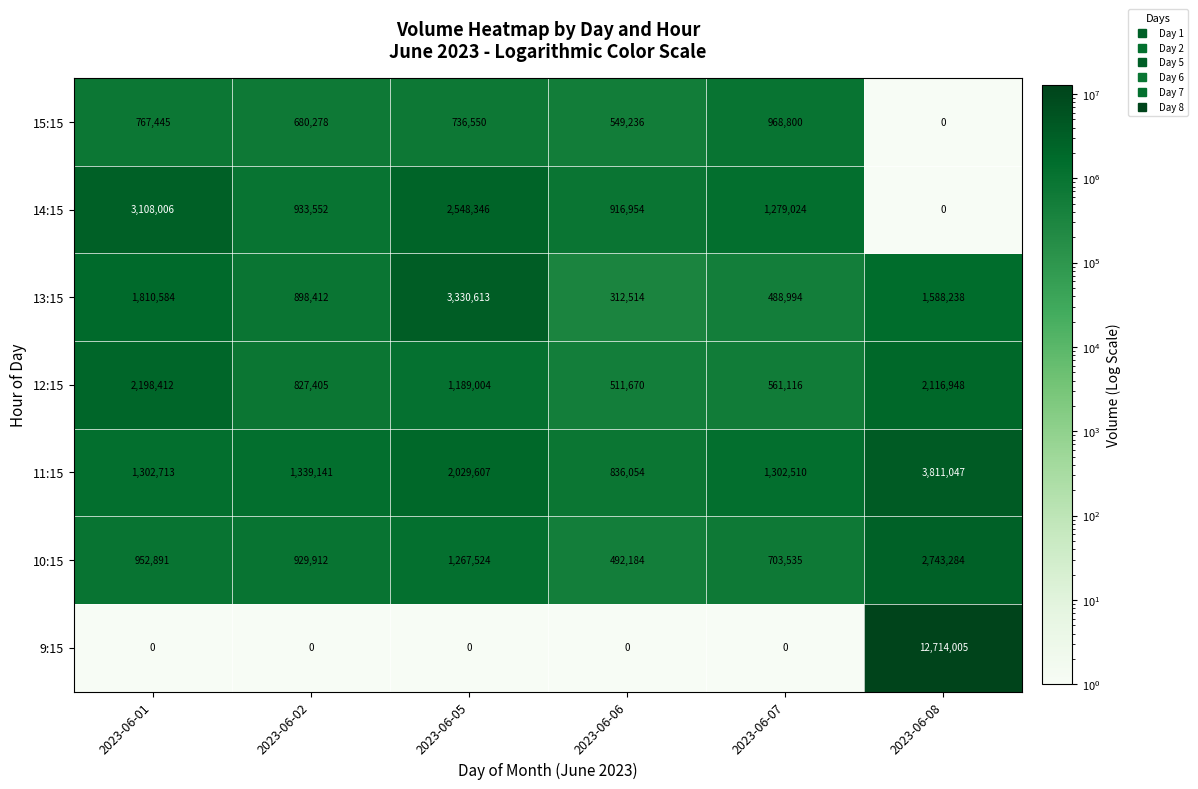

How many data points does each series have?

6